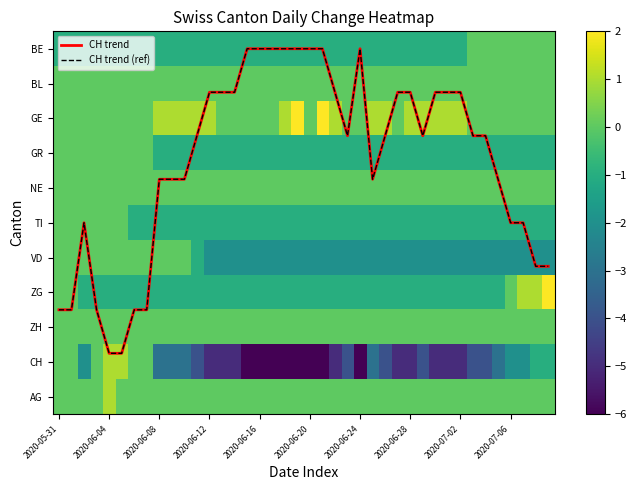

At 2020-06-20, list the series in order from smallest to largest.

CH, VD, BE, GR, TI, ZG, CH trend, CH trend (ref), BL, GE, NE, ZH, AG